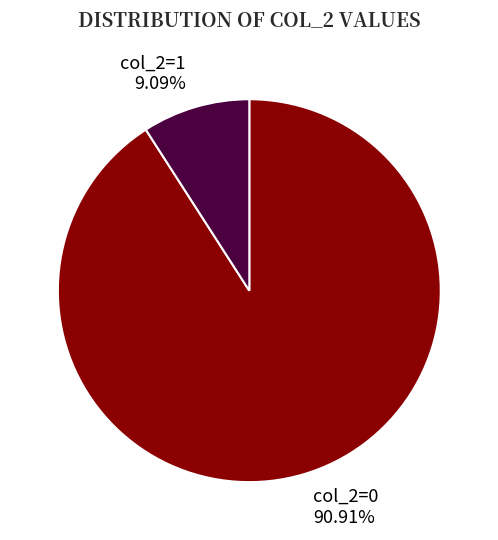

Rank the categories by value from lowest to highest.

col_2=1, col_2=0